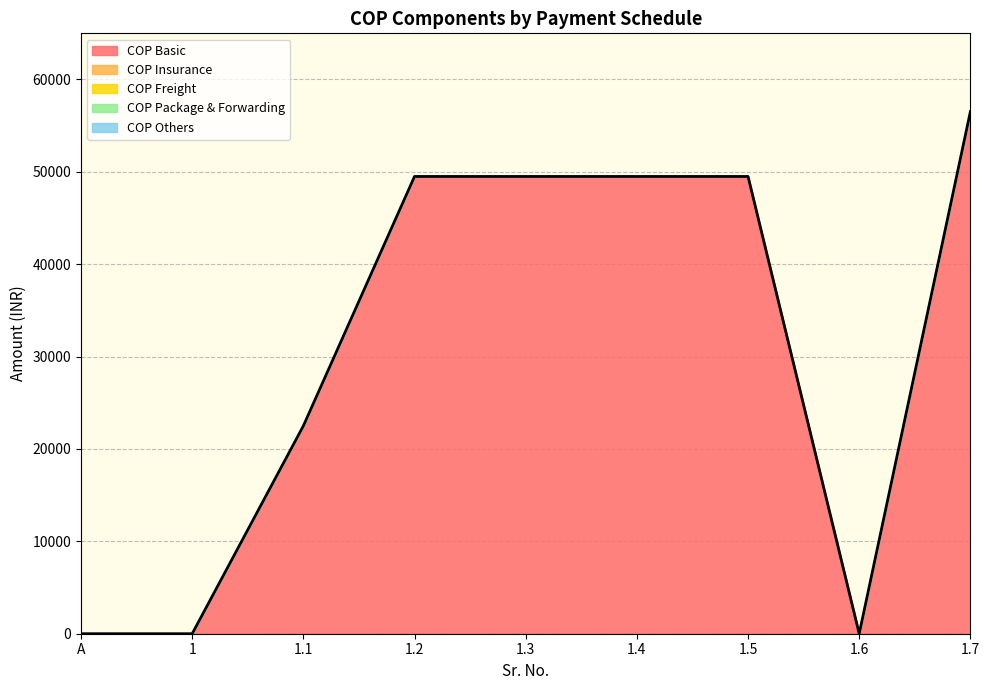

What is the label of the 3rd point from the left?

1.1